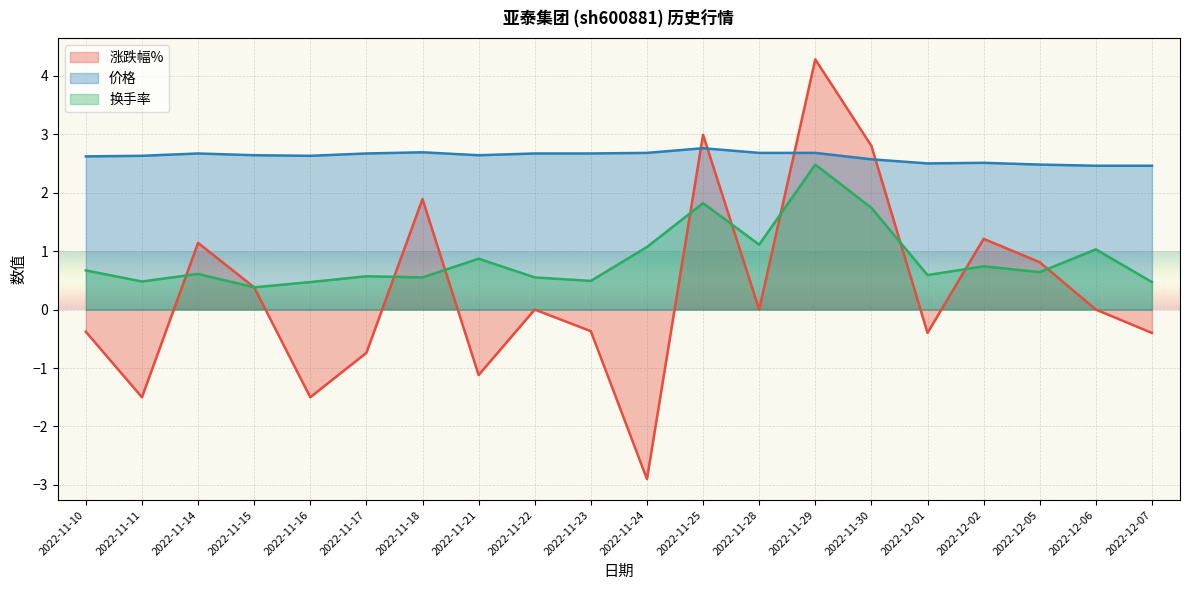

Reading left to right, what are all the values shown in this chart?

涨跌幅%: 2022-11-10=-0.4	2022-11-11=-1.5	2022-11-14=1.1	2022-11-15=0.4	2022-11-16=-1.5	2022-11-17=-0.7	2022-11-18=1.9	2022-11-21=-1.1	2022-11-22=0.0	2022-11-23=-0.4	2022-11-24=-2.9	2022-11-25=3.0	2022-11-28=0.0	2022-11-29=4.3	2022-11-30=2.8	2022-12-01=-0.4	2022-12-02=1.2	2022-12-05=0.8	2022-12-06=0.0	2022-12-07=-0.4
价格: 2022-11-10=2.6	2022-11-11=2.6	2022-11-14=2.7	2022-11-15=2.6	2022-11-16=2.6	2022-11-17=2.7	2022-11-18=2.7	2022-11-21=2.6	2022-11-22=2.7	2022-11-23=2.7	2022-11-24=2.7	2022-11-25=2.8	2022-11-28=2.7	2022-11-29=2.7	2022-11-30=2.6	2022-12-01=2.5	2022-12-02=2.5	2022-12-05=2.5	2022-12-06=2.5	2022-12-07=2.5
换手率: 2022-11-10=0.7	2022-11-11=0.5	2022-11-14=0.6	2022-11-15=0.4	2022-11-16=0.5	2022-11-17=0.6	2022-11-18=0.6	2022-11-21=0.9	2022-11-22=0.6	2022-11-23=0.5	2022-11-24=1.1	2022-11-25=1.8	2022-11-28=1.1	2022-11-29=2.5	2022-11-30=1.7	2022-12-01=0.6	2022-12-02=0.7	2022-12-05=0.6	2022-12-06=1.0	2022-12-07=0.5